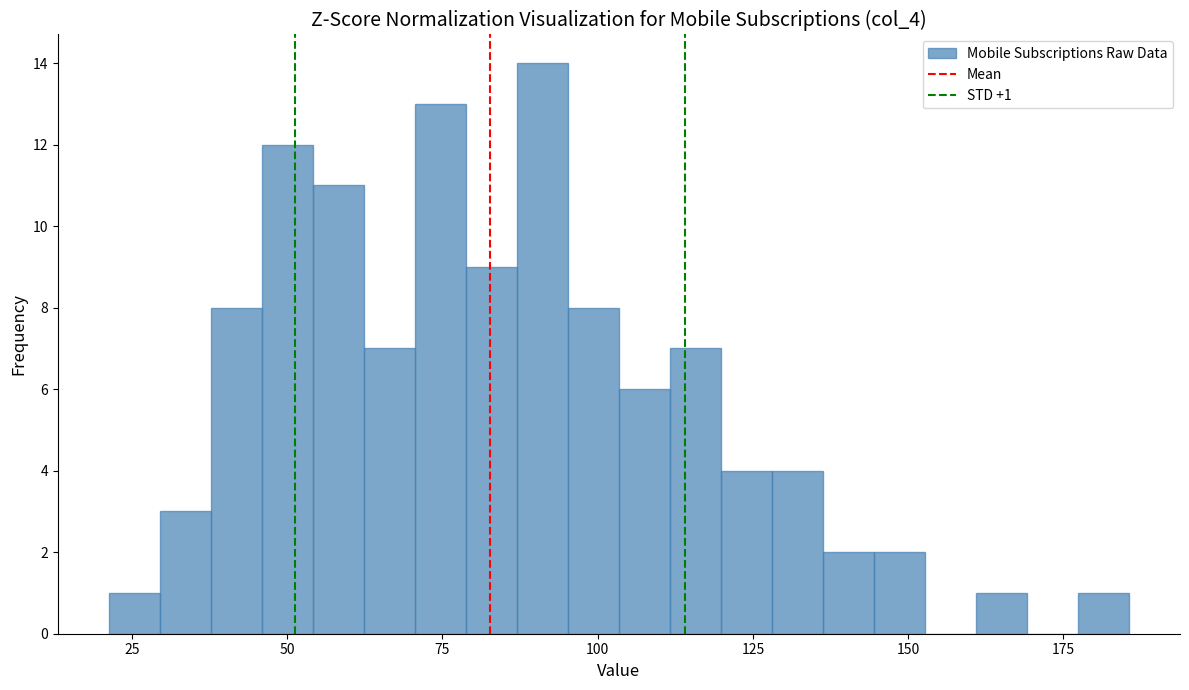

Read against the x-axis, roughly where is the centre of the tallest bar?

90